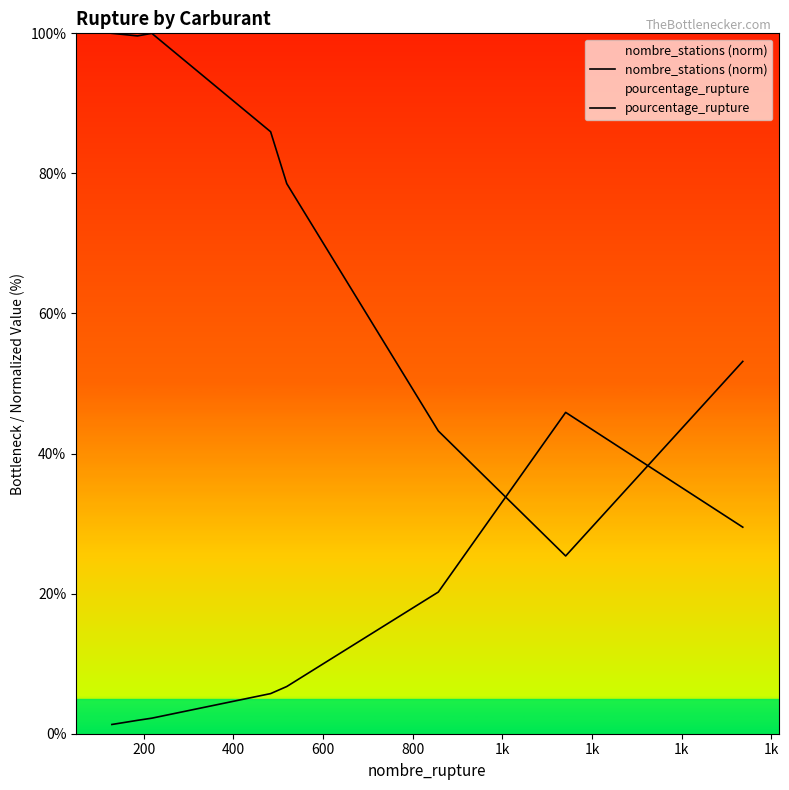

Is the value of nombre_stations (norm) at 1k greater than the value of pourcentage_rupture at 800?

Yes